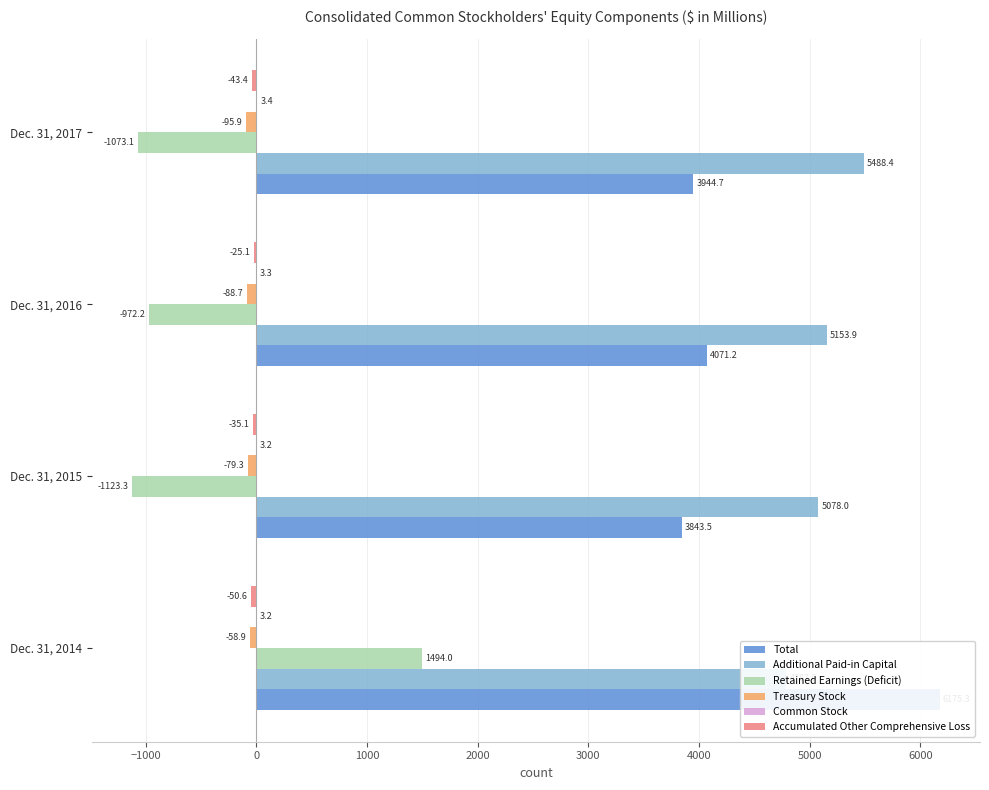

Are the bars grouped side by side (vs. stacked)?

Yes